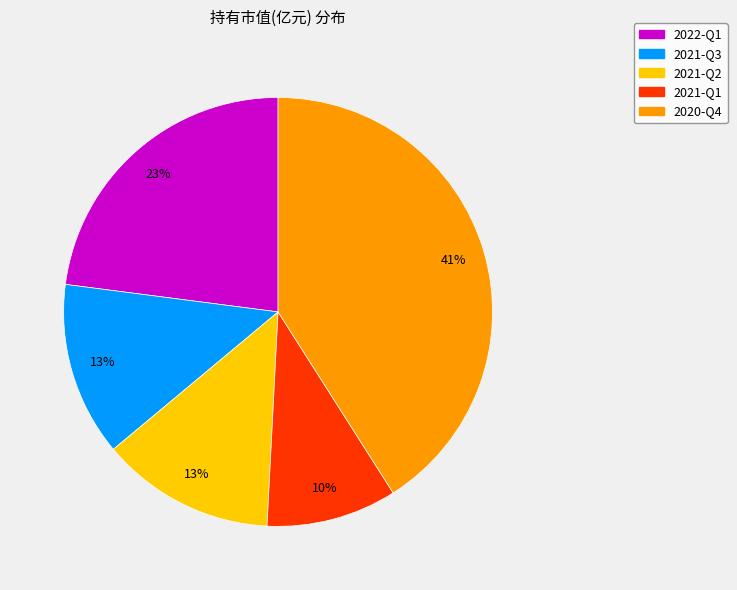

Which category has the smallest portion of the pie?

2021-Q1